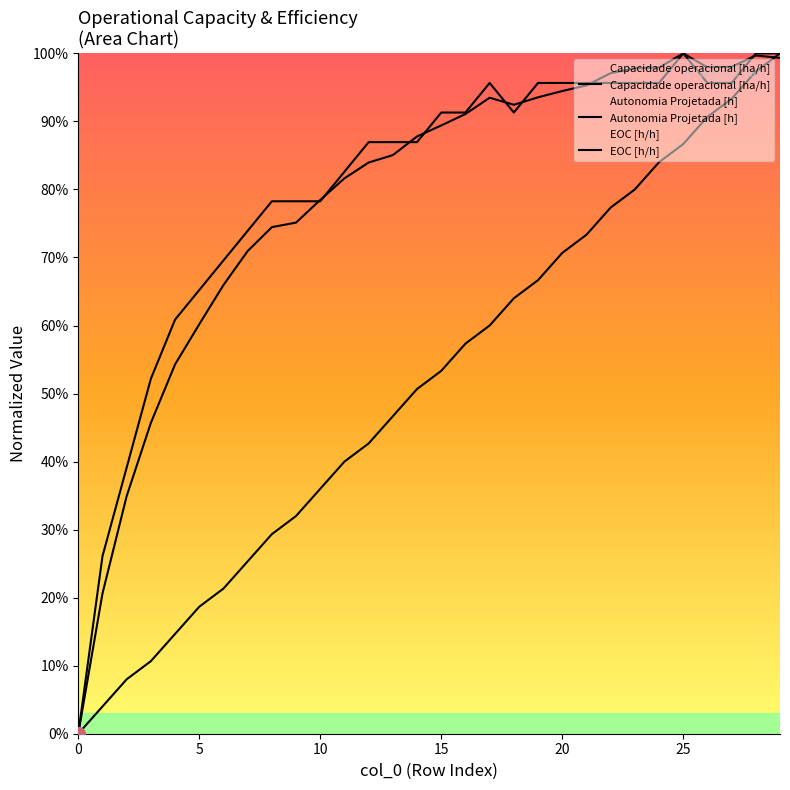

Which series changed the most between 16 and 21?

Autonomia Projetada [h]